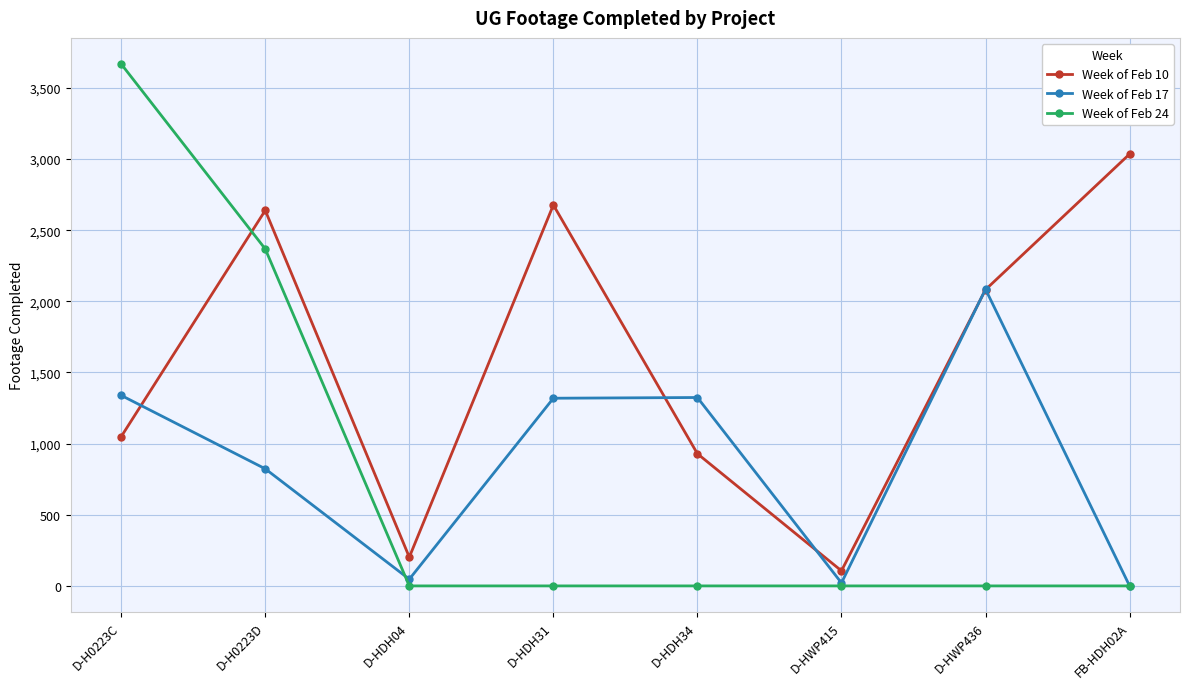

What is the value of the Week of Feb 24 point at the 1st from the left?

3668